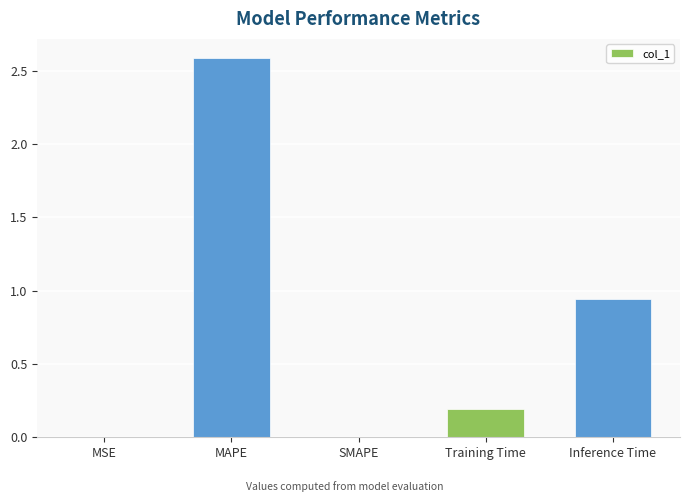

What is the sum of all values?

3.7